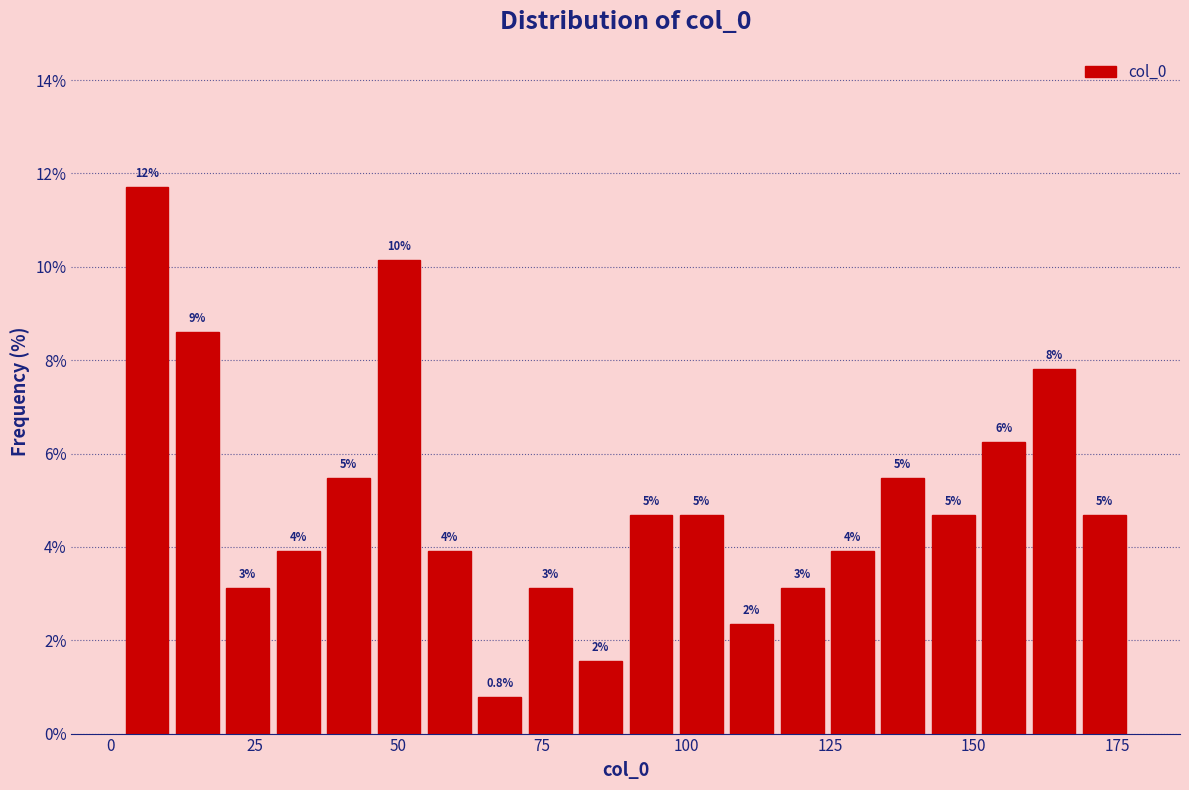

Around what value on the x-axis is the tallest bar? Give the approximate position of its centre, as read against the axis.

5